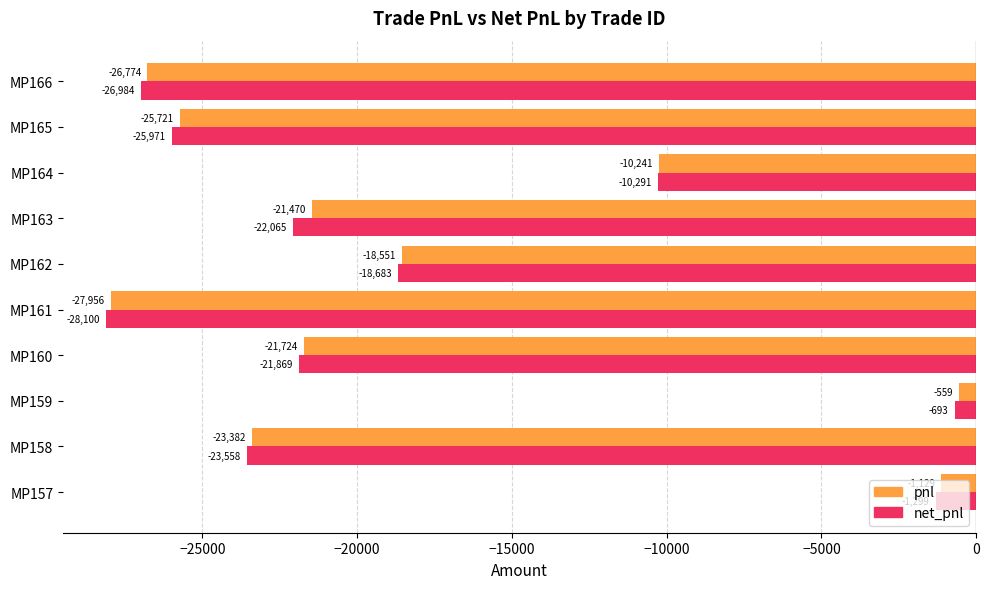

List the labels in order of pnl value, largest first.

MP159, MP157, MP164, MP162, MP163, MP160, MP158, MP165, MP166, MP161